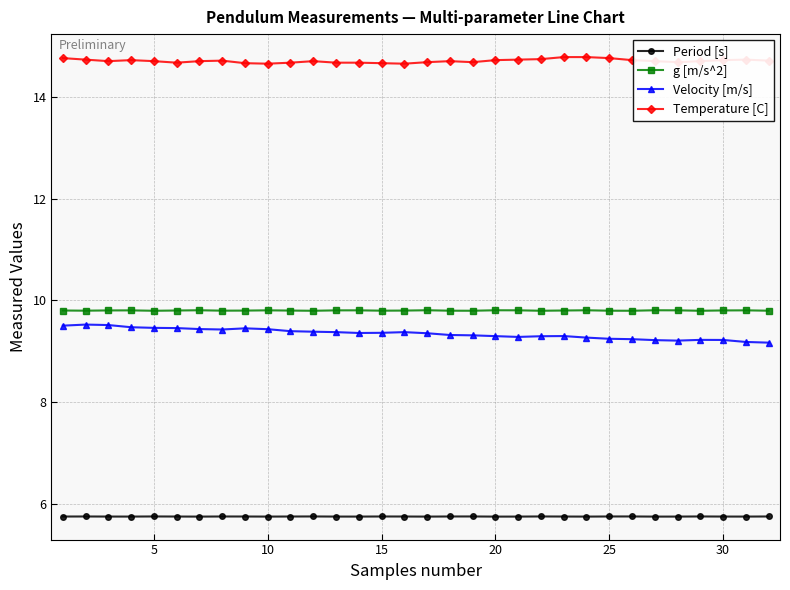

What is the minimum value for Velocity [m/s]?

9.2